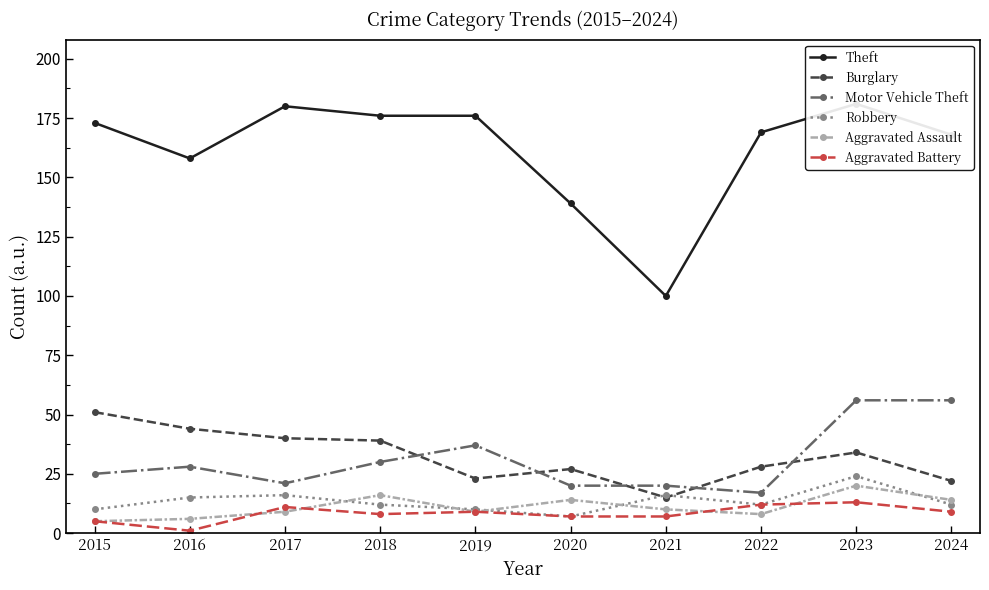

What is the highest value of the Robbery series?

24